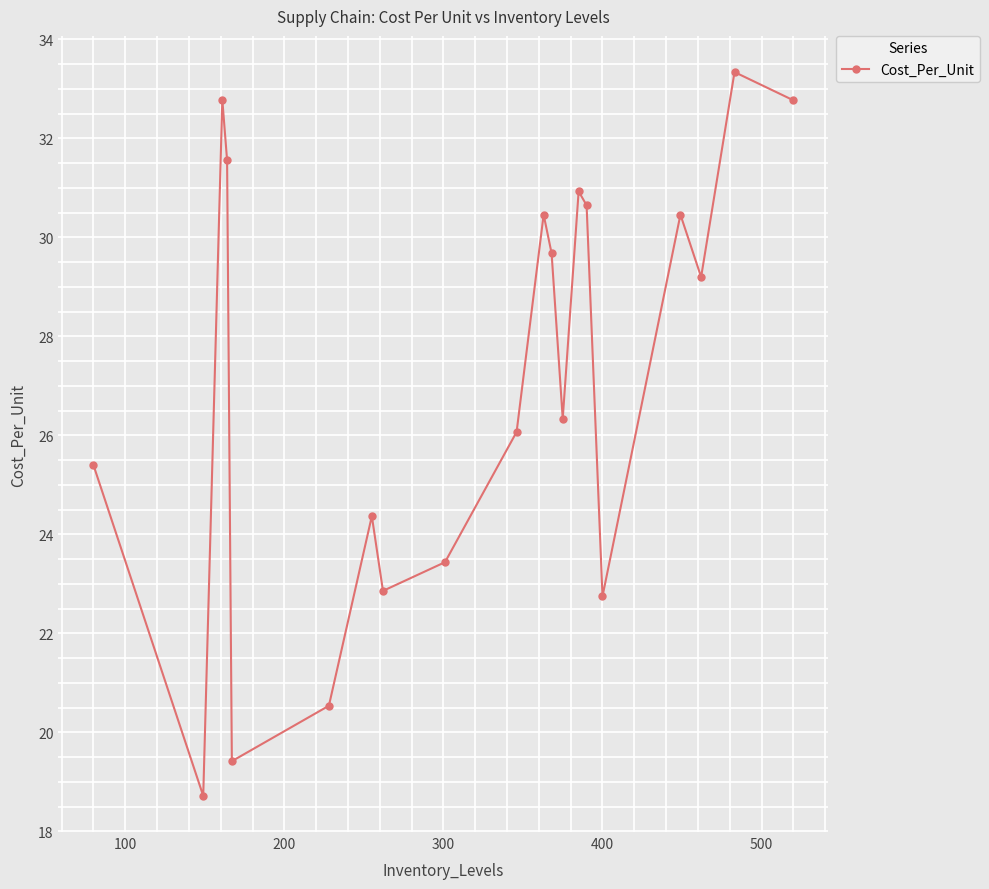

What is the greatest value displayed?

33.3